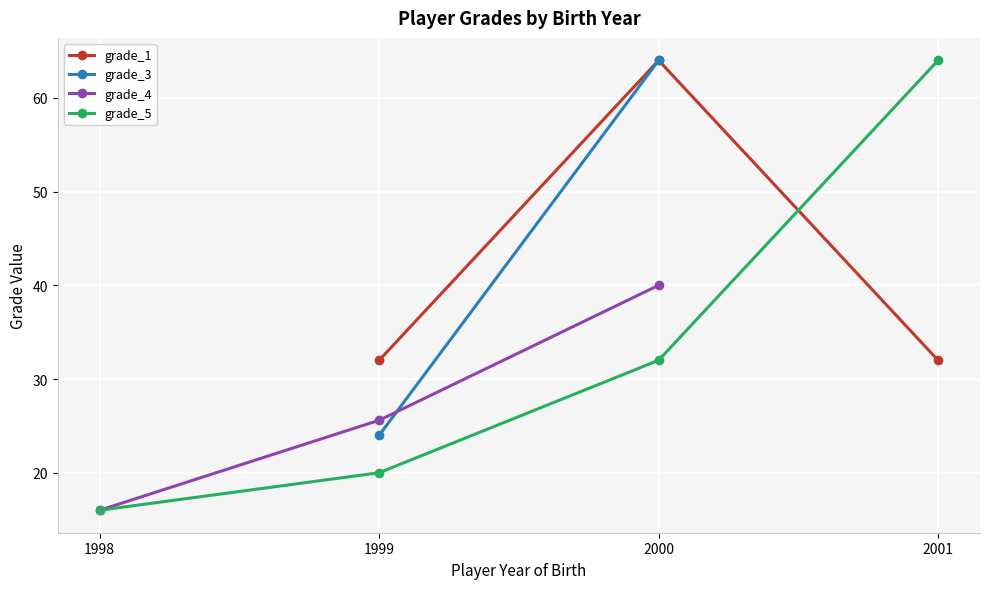

What is the value of the grade_4 point at the 1st from the left?

16.0